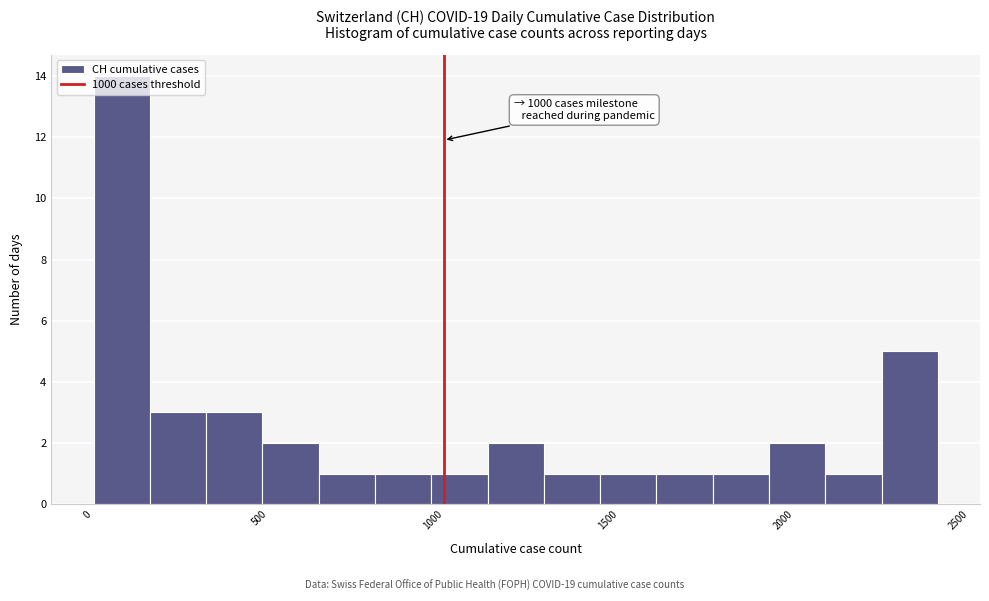

Read against the x-axis, roughly where is the centre of the tallest bar?

100